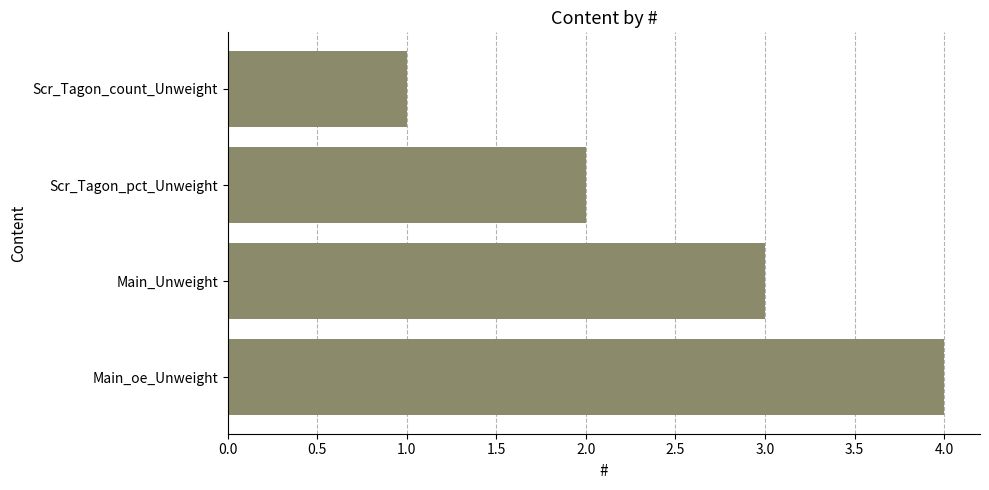

What is the maximum value shown in the chart?

4